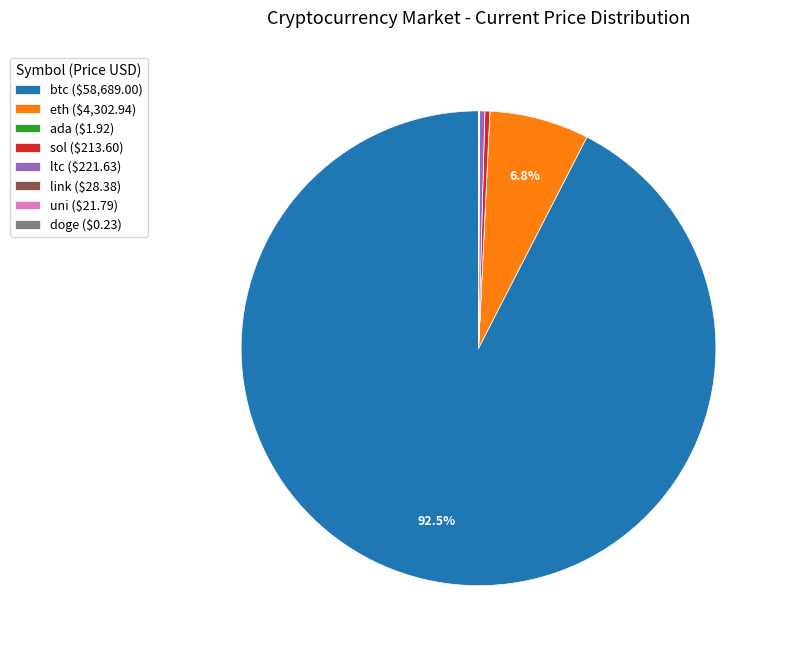

What percentage is NOT represented by eth ($4,302.94)?

93.2%